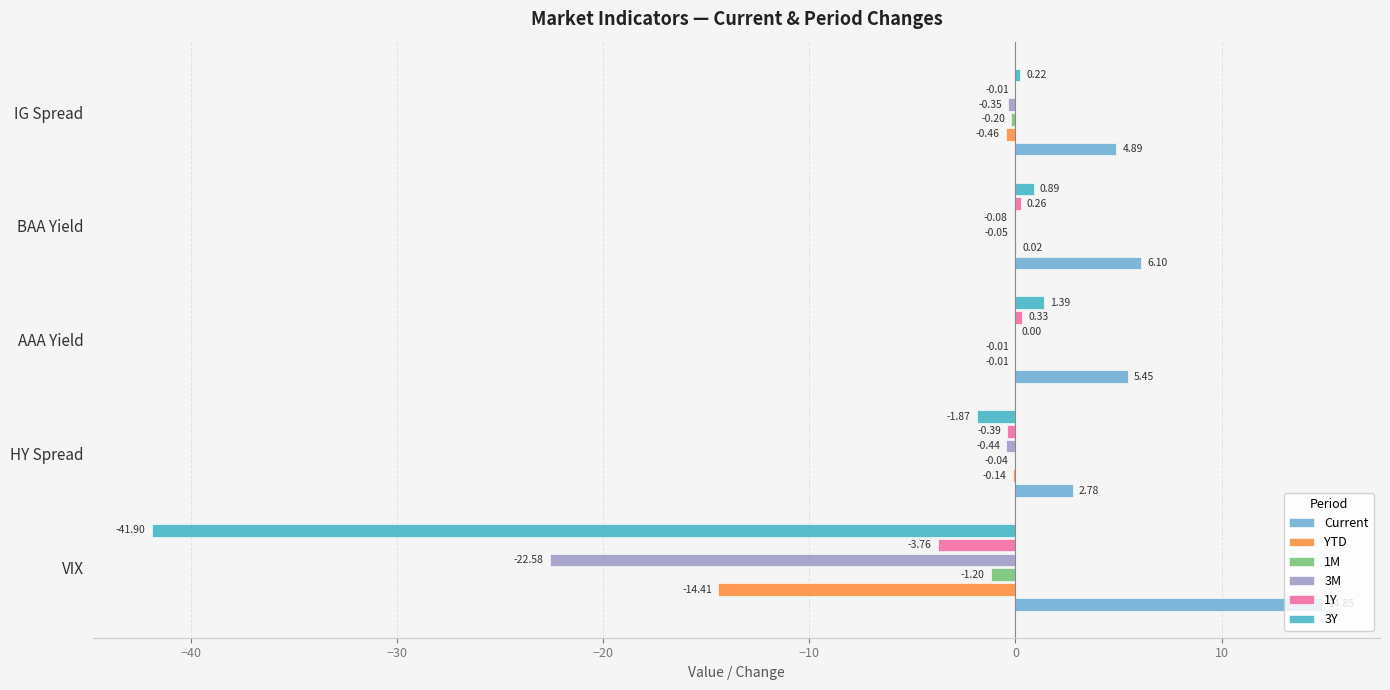

Count the number of categories in the chart.

5